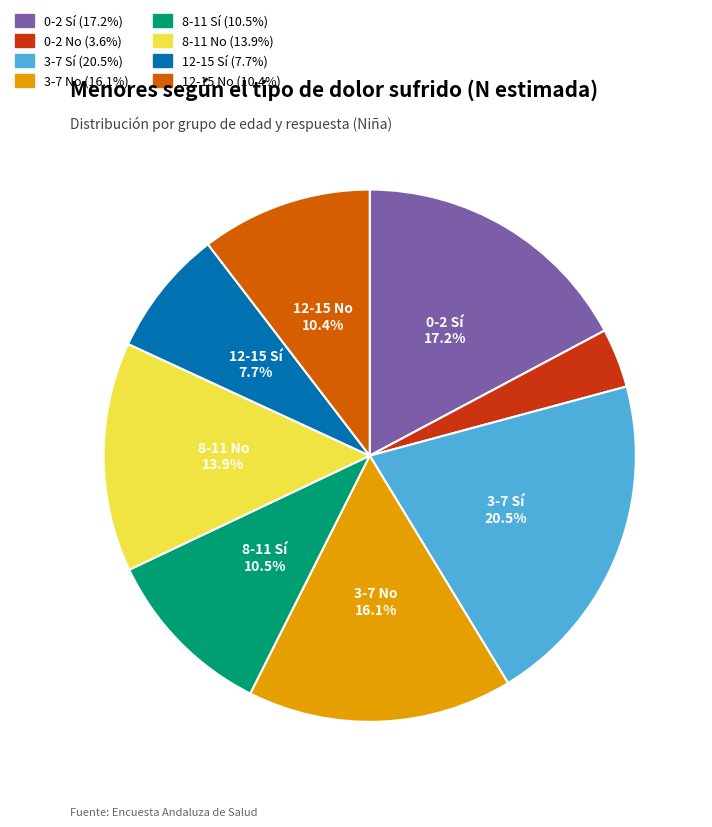

Combined, do 12-15 Sí and 0-2 Sí account for over 50%?

No